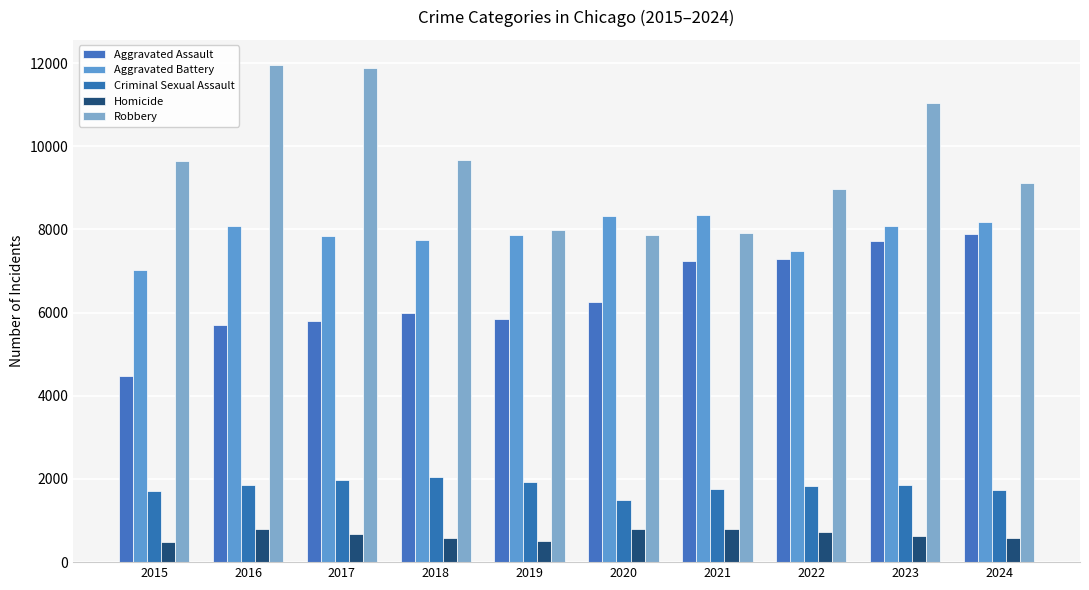

What is the sum of the Robbery values at 2016 and 2017?

23840